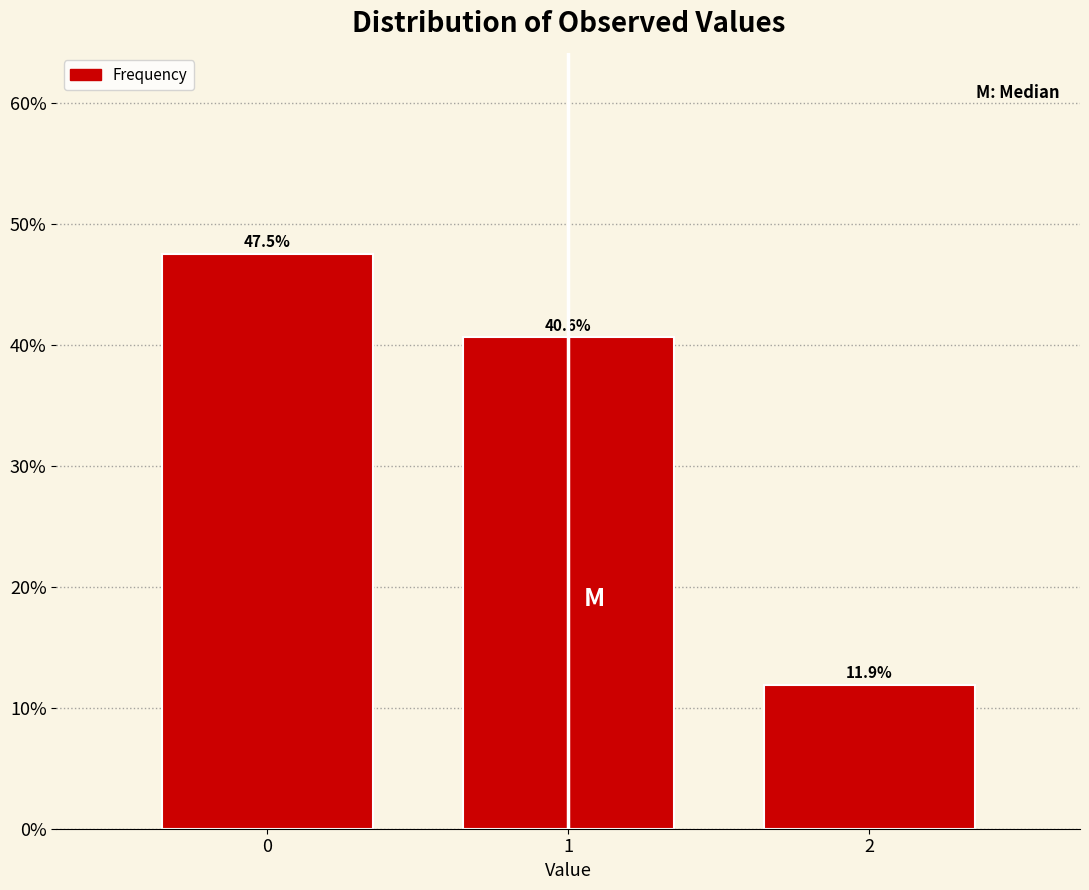

Reading left to right, extract all data points from this chart.

0=47.5	1=40.6	2=11.9